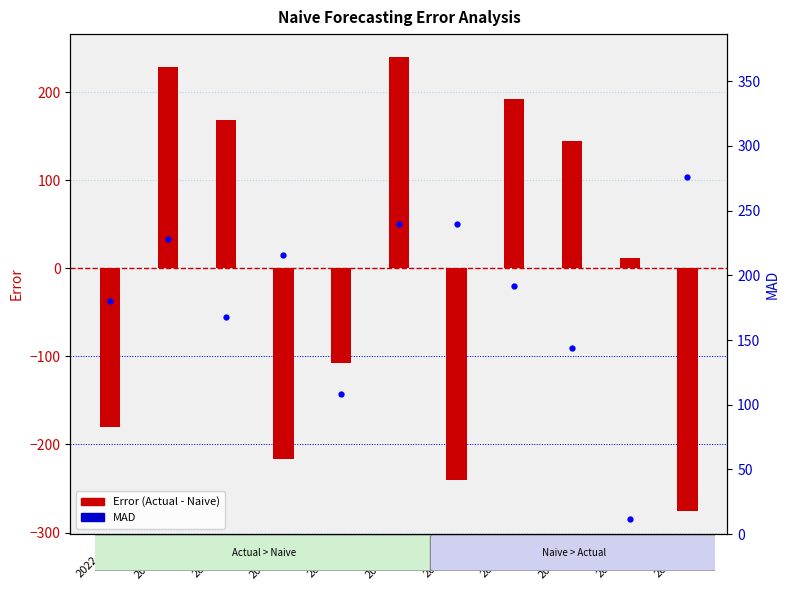

Where does the MAD series first go above 192?

2022-02